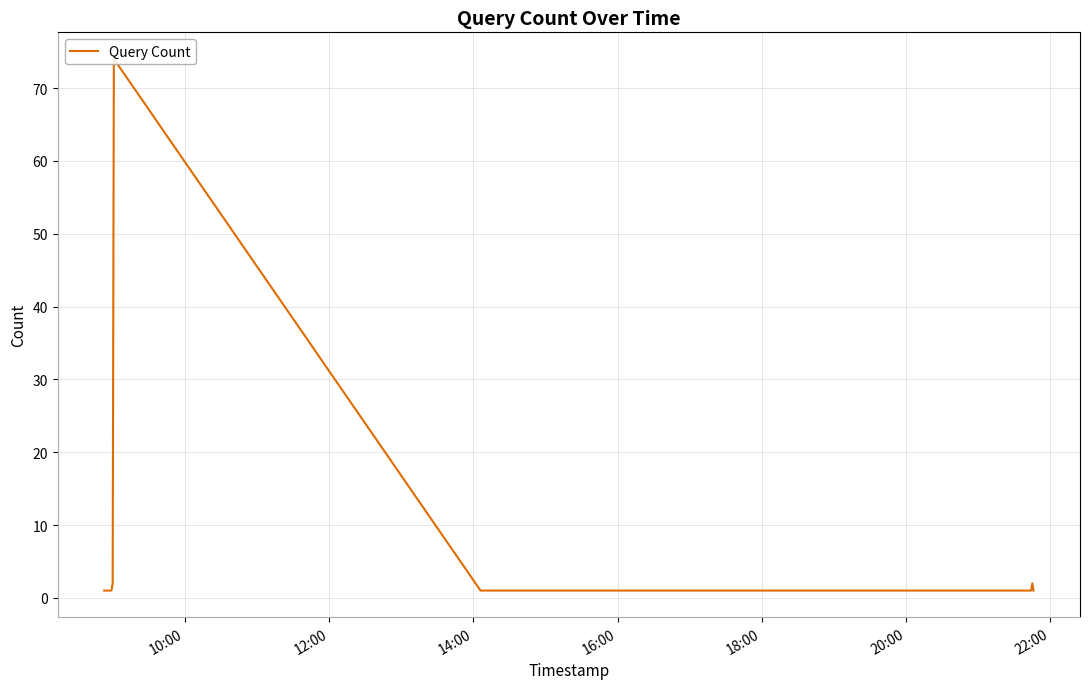

Which has a higher value, 22:00 or 14:00?

22:00